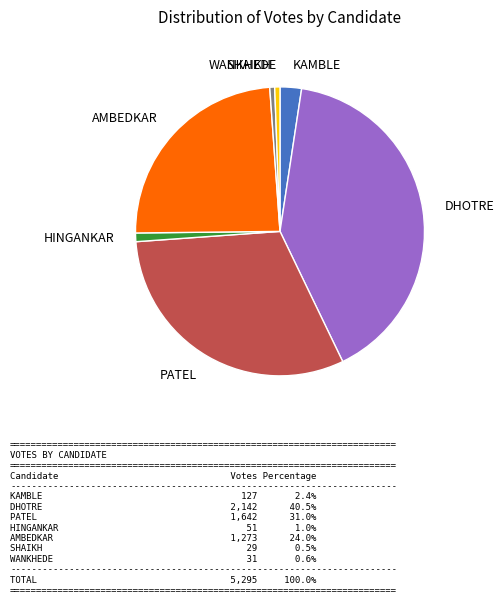

Combined, do SHAIKH and PATEL account for over 50%?

No